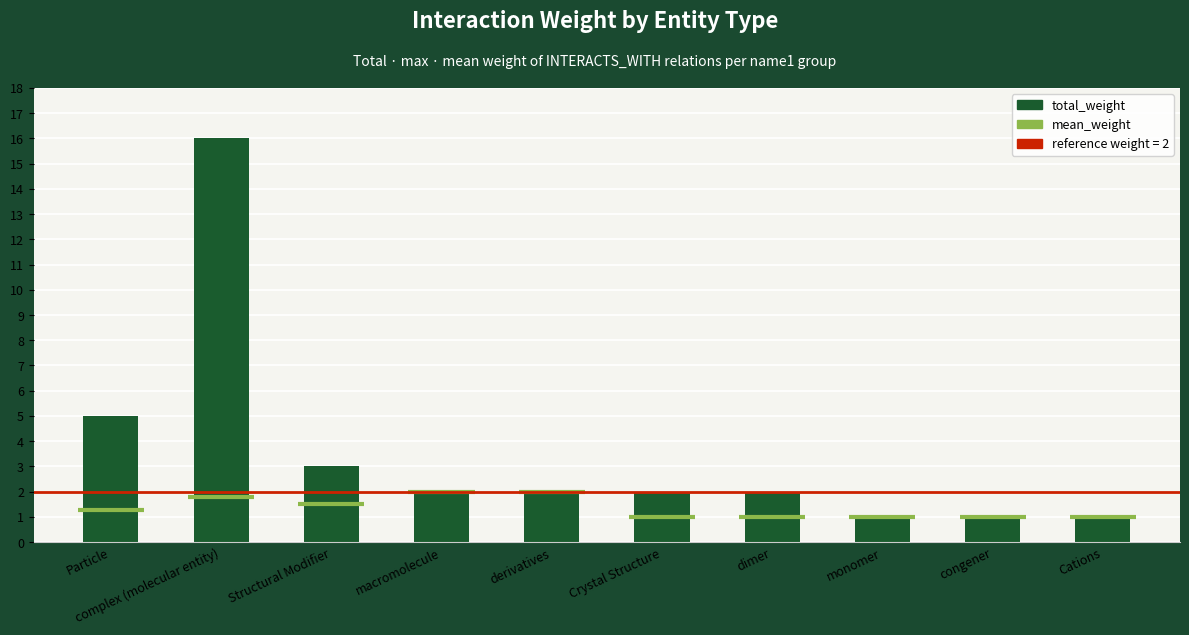

Which category has the lowest value across all series?

monomer